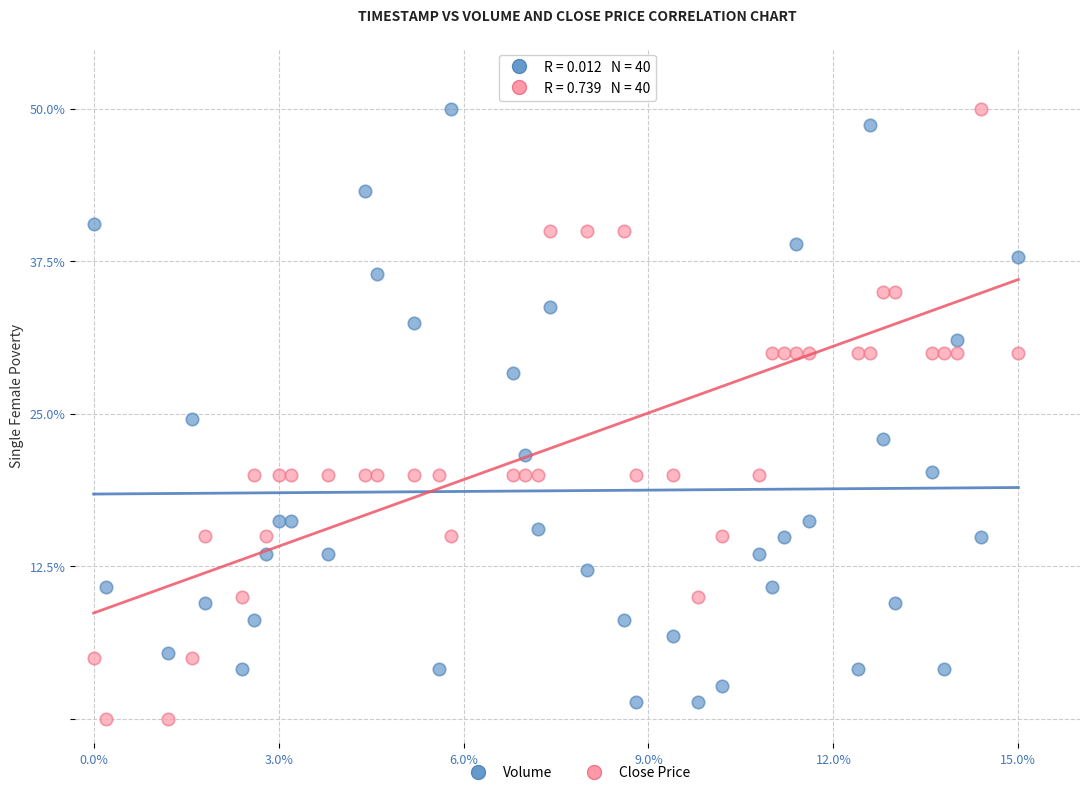

Across all data points, what is the range of Y values (max minus min)?

50.0